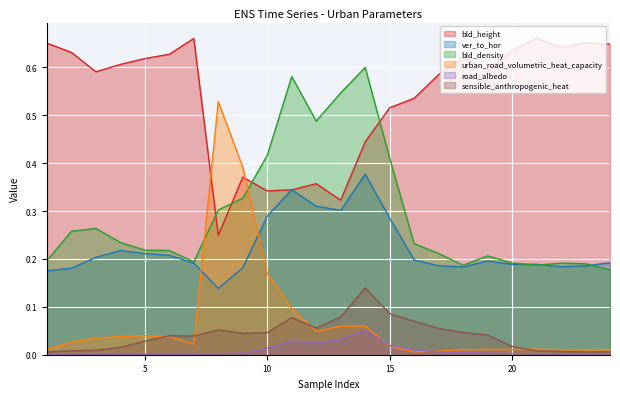

At how many categories does at least one series exceed 0?

24